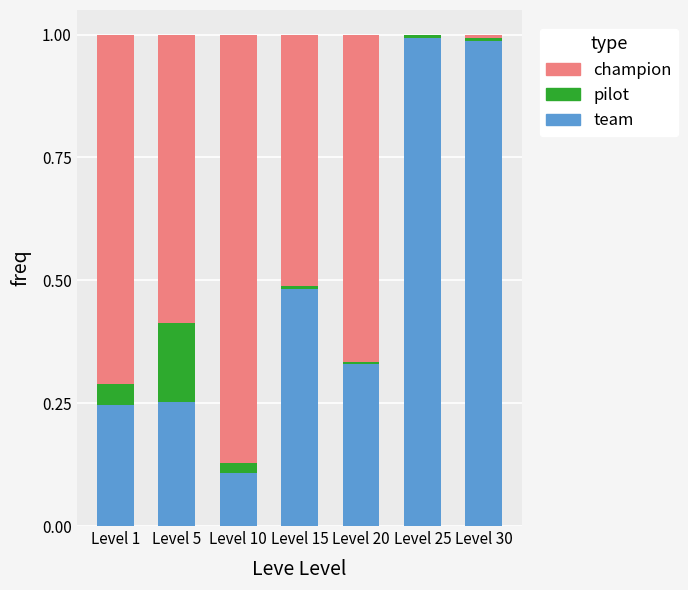

What is the sum of all team values?

3.4